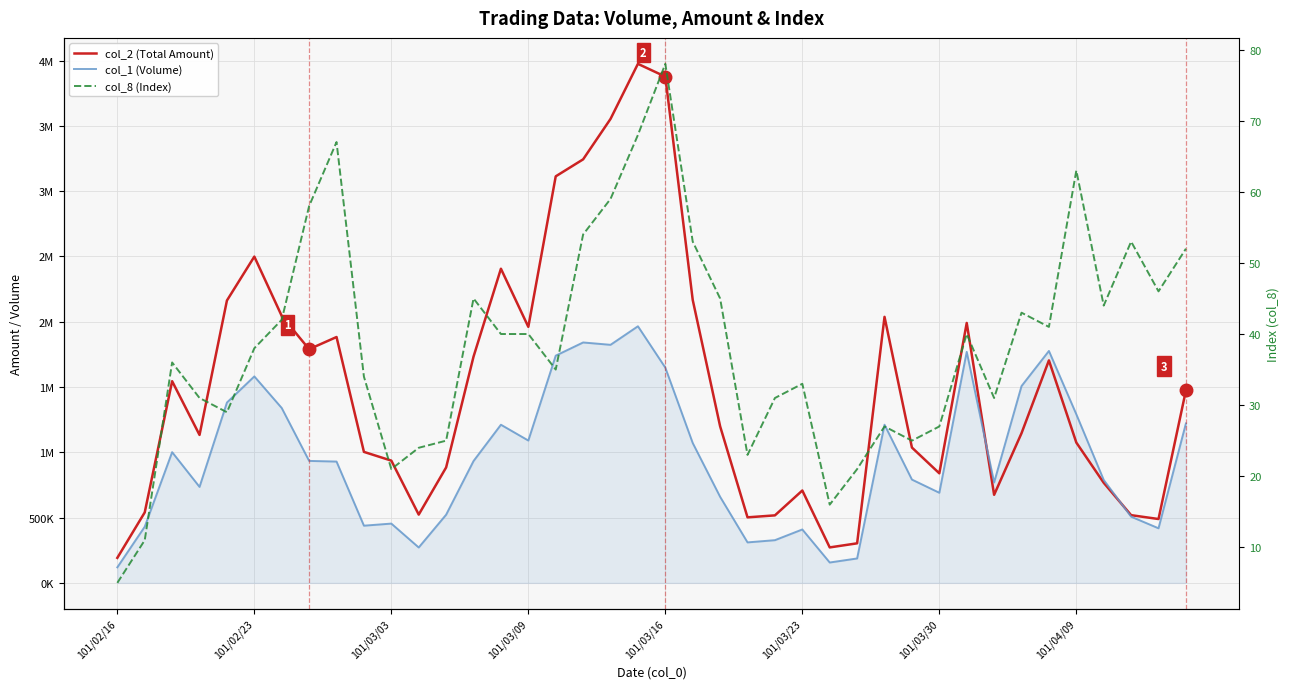

The value of col_2 (Total Amount) at 12 is 1304725. True or false?

False